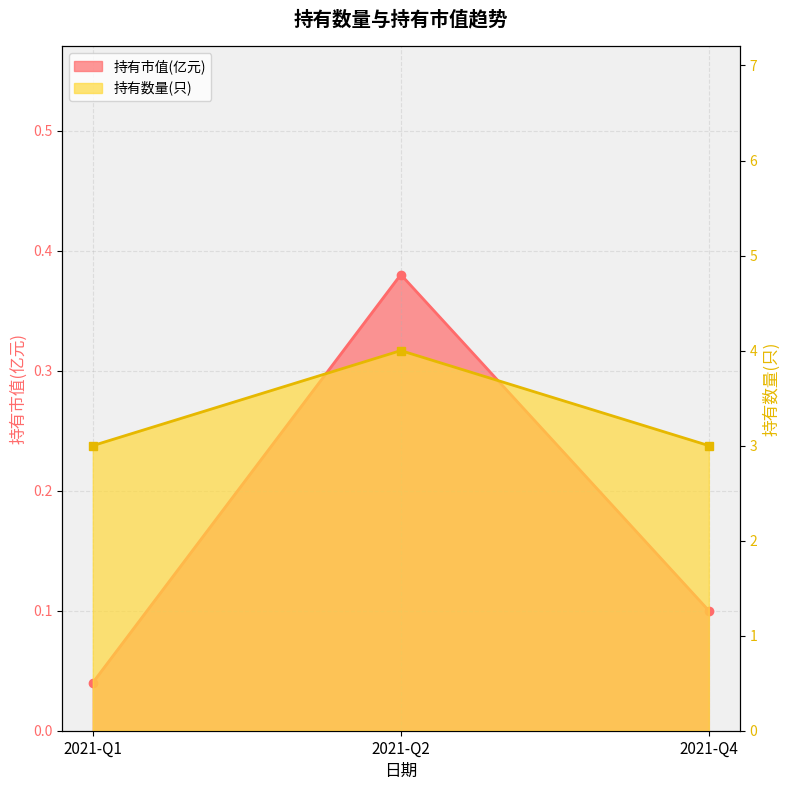

What is the lowest value of the 持有数量(只) series?

3.0